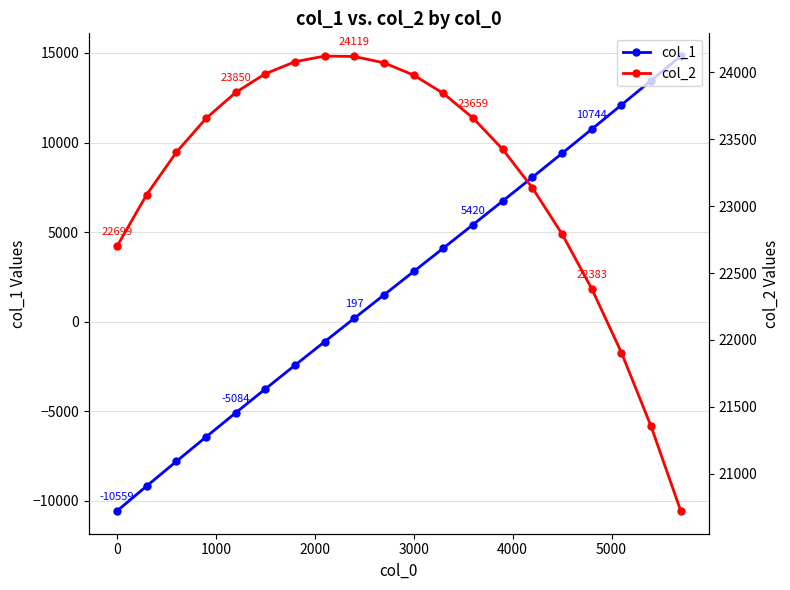

What is the maximum value for col_1?

14823.6